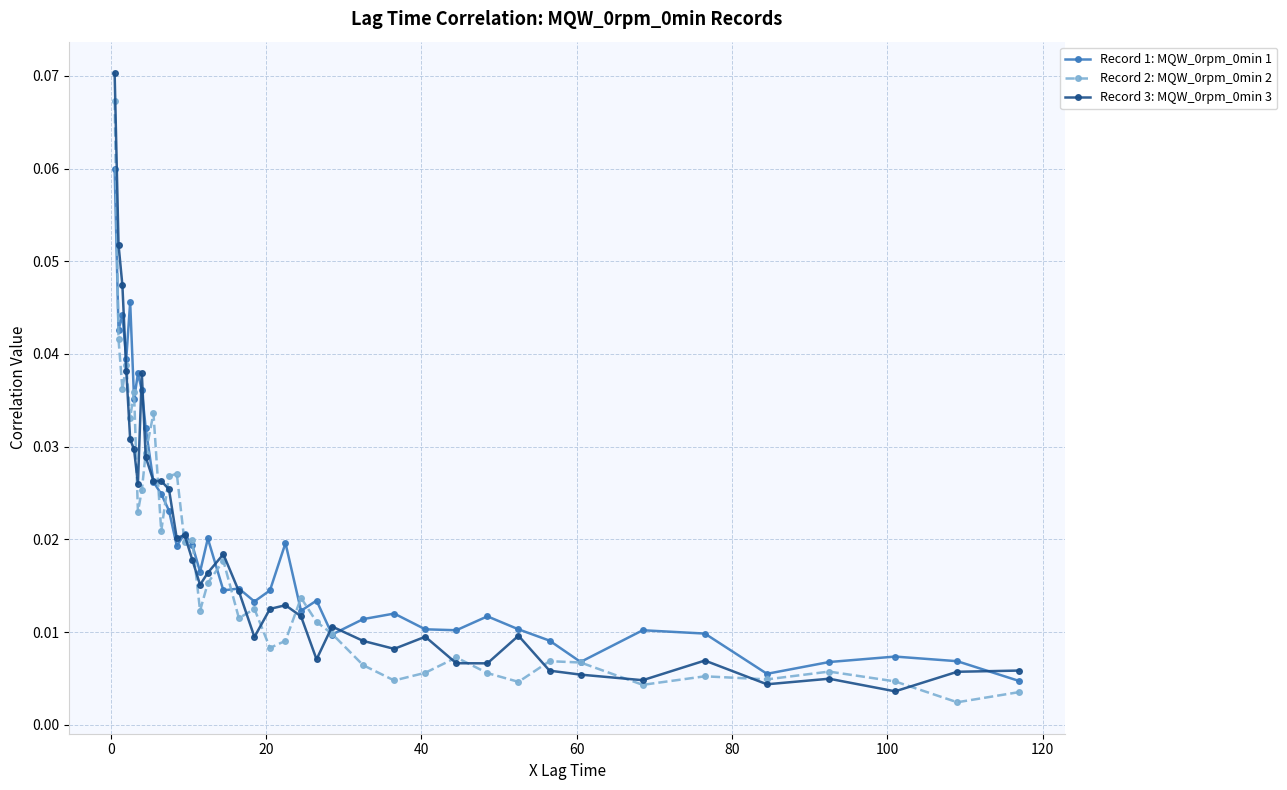

In Record 2: MQW_0rpm_0min 2, how many points are lower than both neighbors (excluding endpoints)?

13